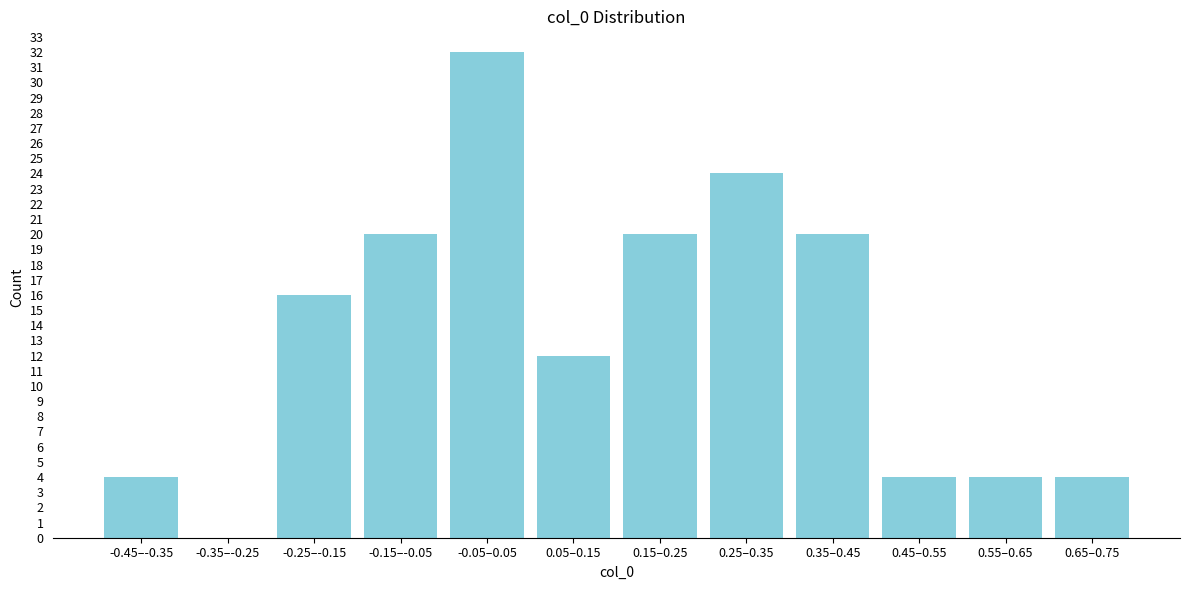

The value at -0.25–-0.15 is 9. True or false?

False